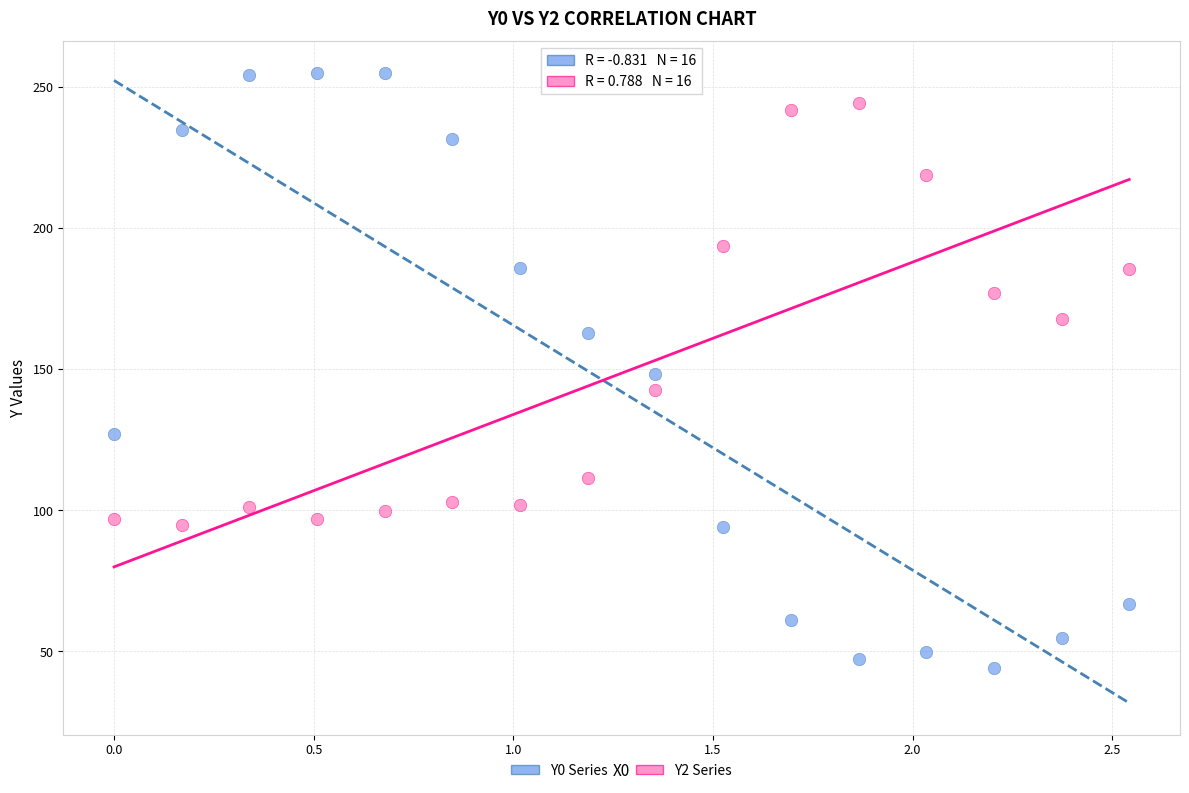

Which series reaches the maximum Y coordinate?

Y0 Series